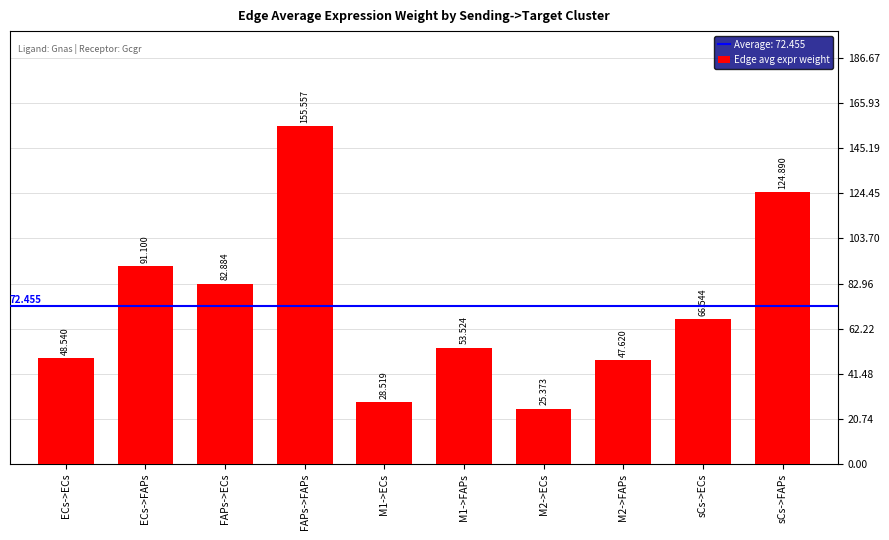

What is the average value?

72.5